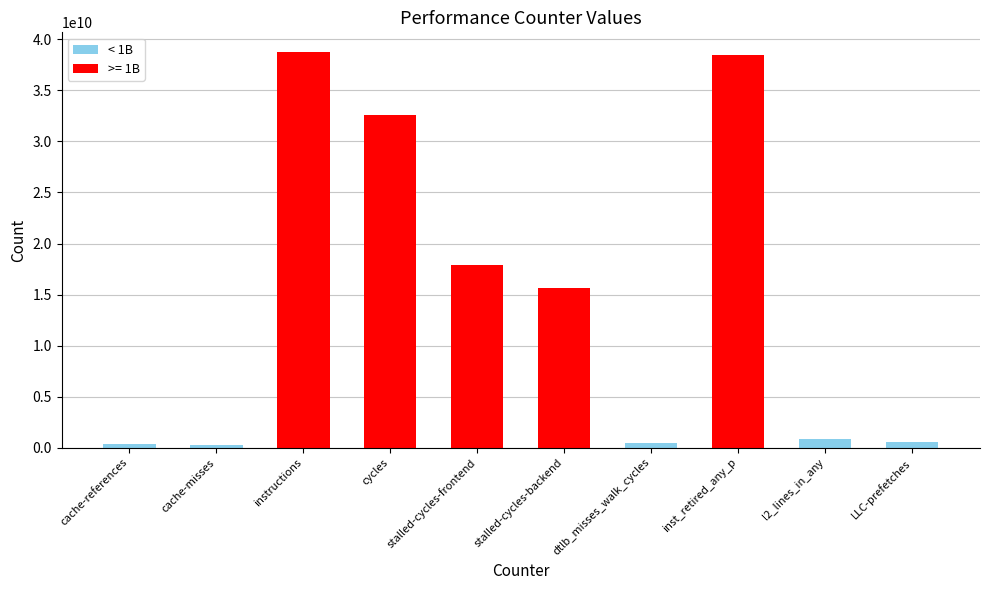

How many data points are less than 15624984051?

5